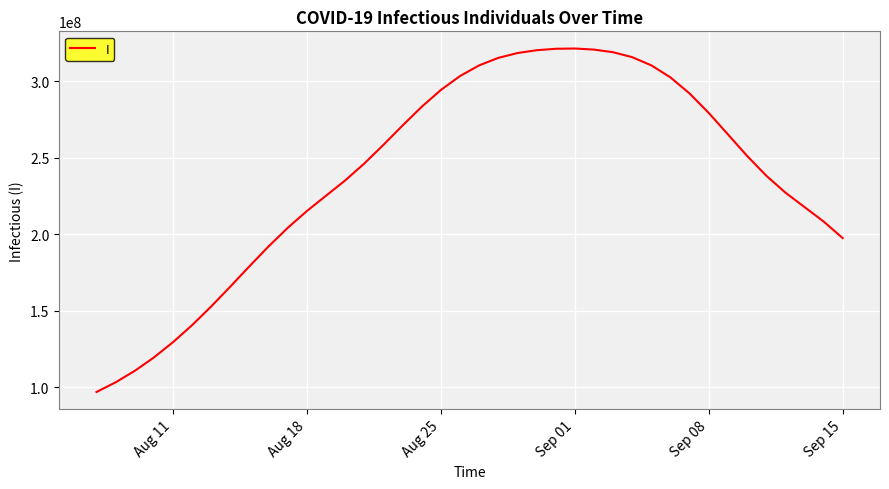

What is the difference between the maximum and minimum values?

224686131.3